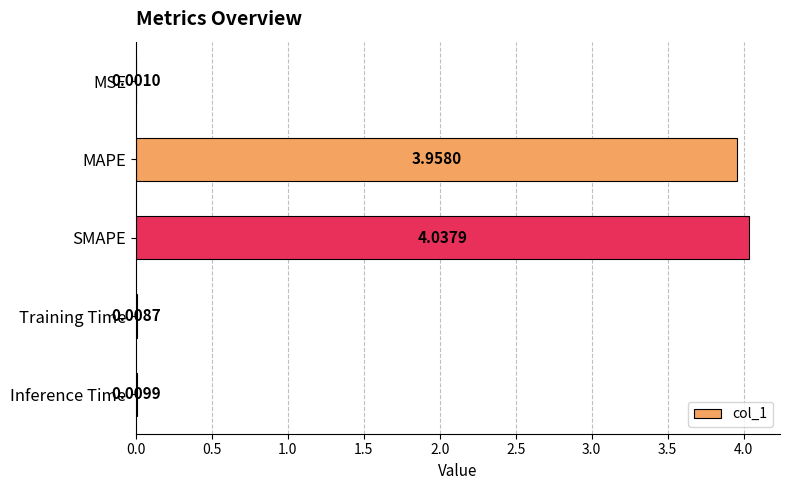

At which category does the chart reach its peak across all series?

SMAPE